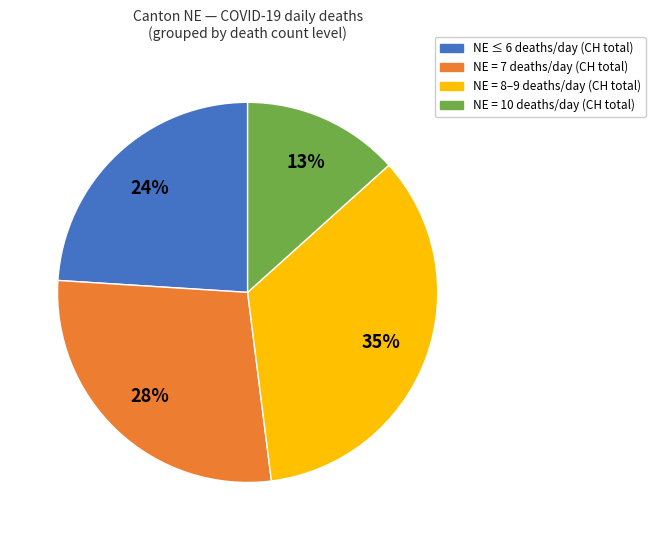

To the nearest percent, what is the average slice percentage?

25%